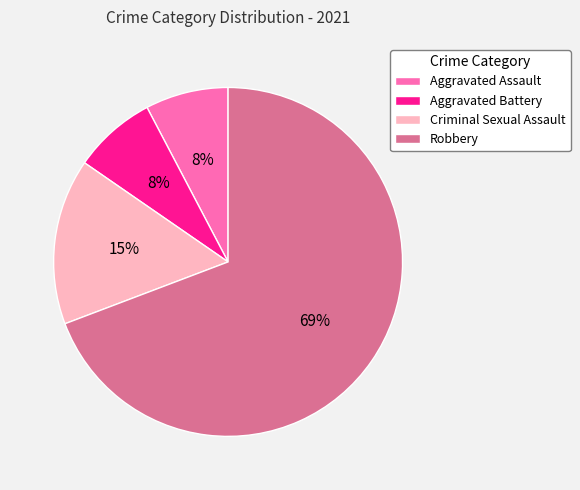

The Aggravated Assault slice represents 8% of the pie. True or false?

True